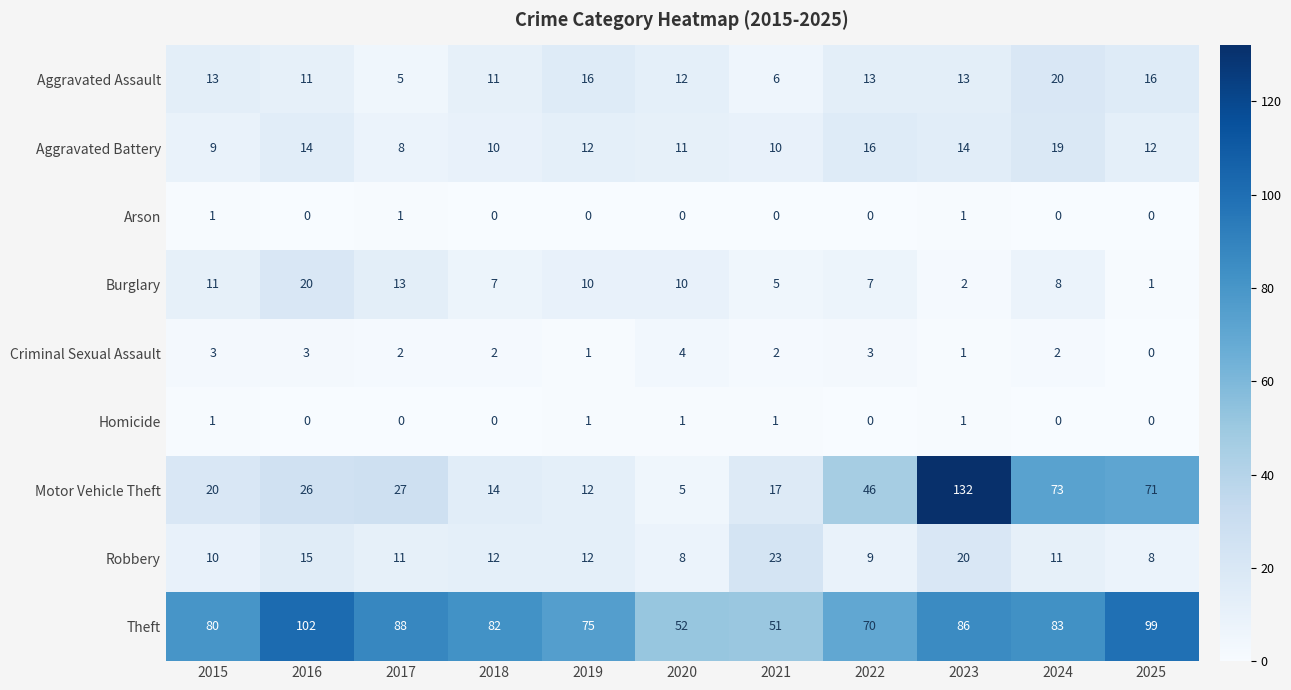

What is the difference between the maximum and second lowest values in the Aggravated Battery series?

10